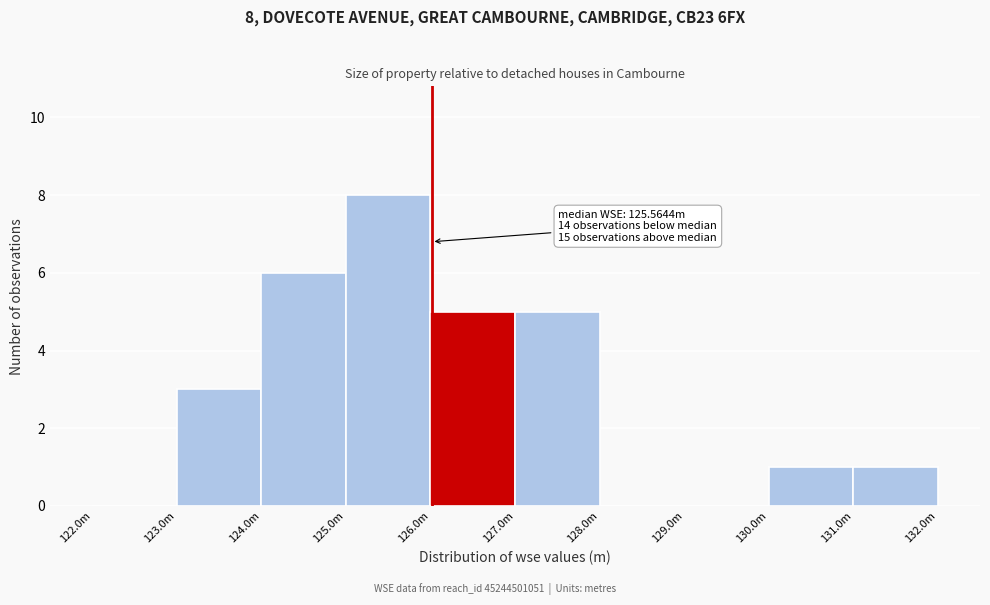

Reading left to right, what are all the values shown in this chart?

122.0m=0	123.0m=3	124.0m=6	125.0m=8	126.0m=5	127.0m=5	128.0m=0	129.0m=0	130.0m=1	131.0m=1